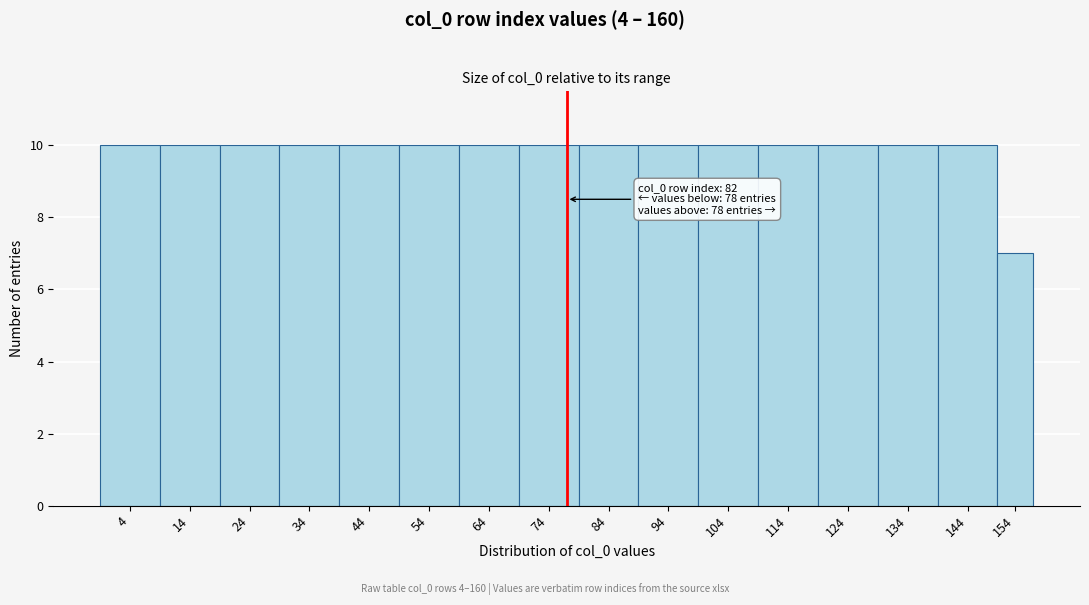

Reading left to right, list all the values displayed in this chart.

4=10	14=10	24=10	34=10	44=10	54=10	64=10	74=10	84=10	94=10	104=10	114=10	124=10	134=10	144=10	154=7